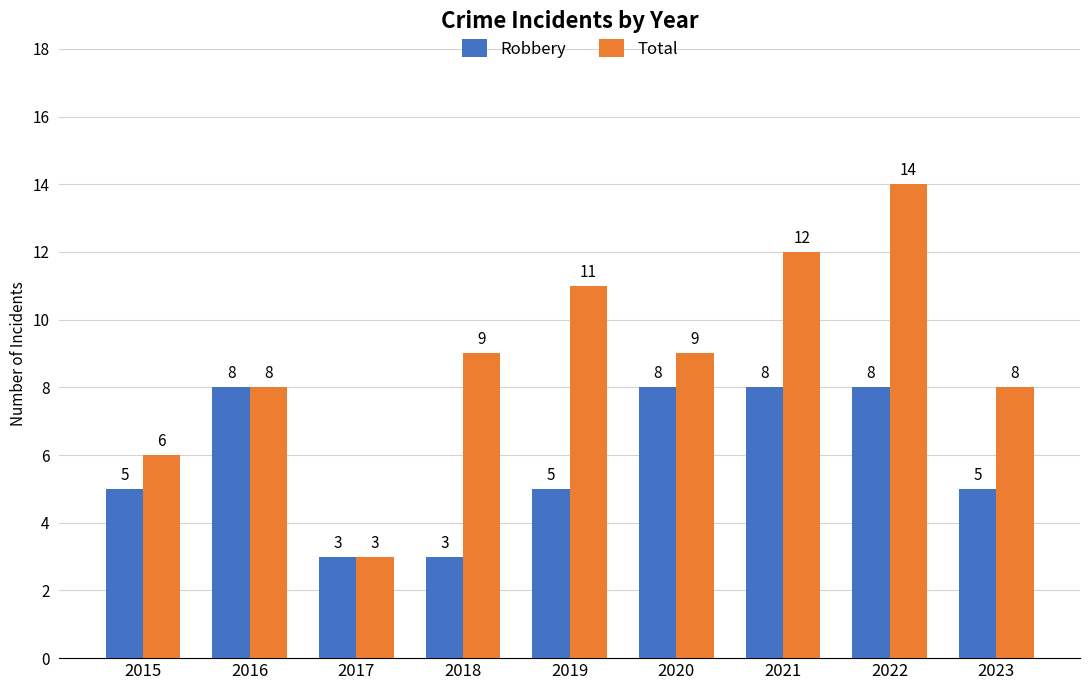

Which series has the largest range (max minus min)?

Total